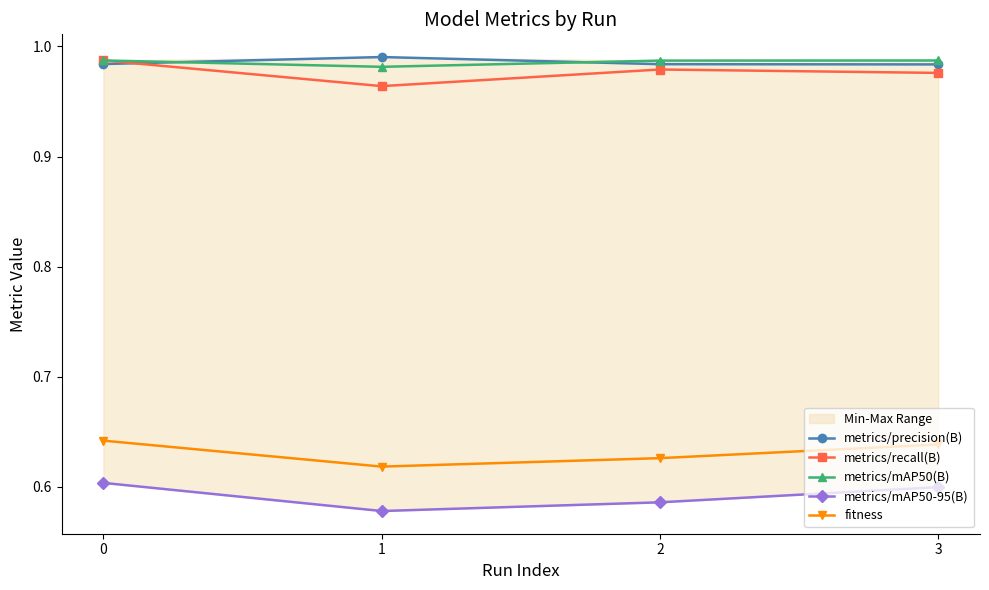

How many series are shown in this chart?

5